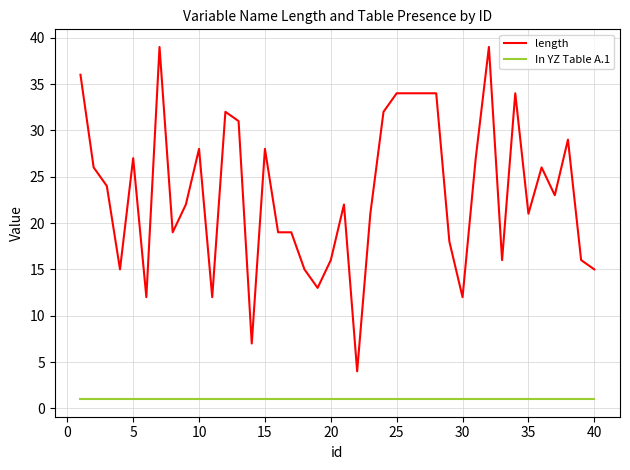

Which series has the largest range (max minus min)?

length